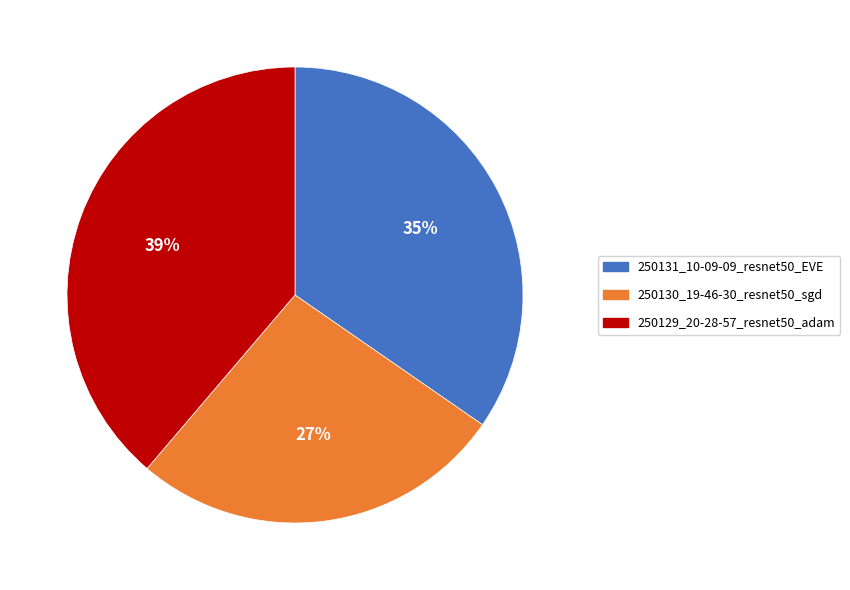

To the nearest percent, what is the difference between the 250130_19-46-30_resnet50_sgd and 250129_20-28-57_resnet50_adam slice percentages?

12%